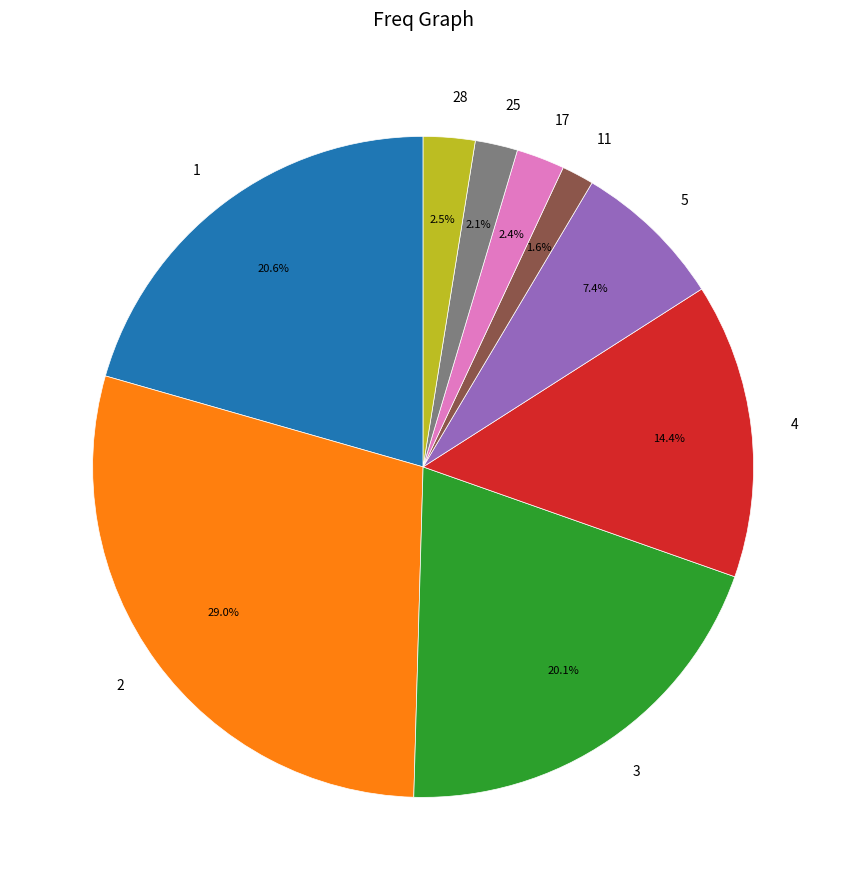

Is there a majority slice in this chart?

No